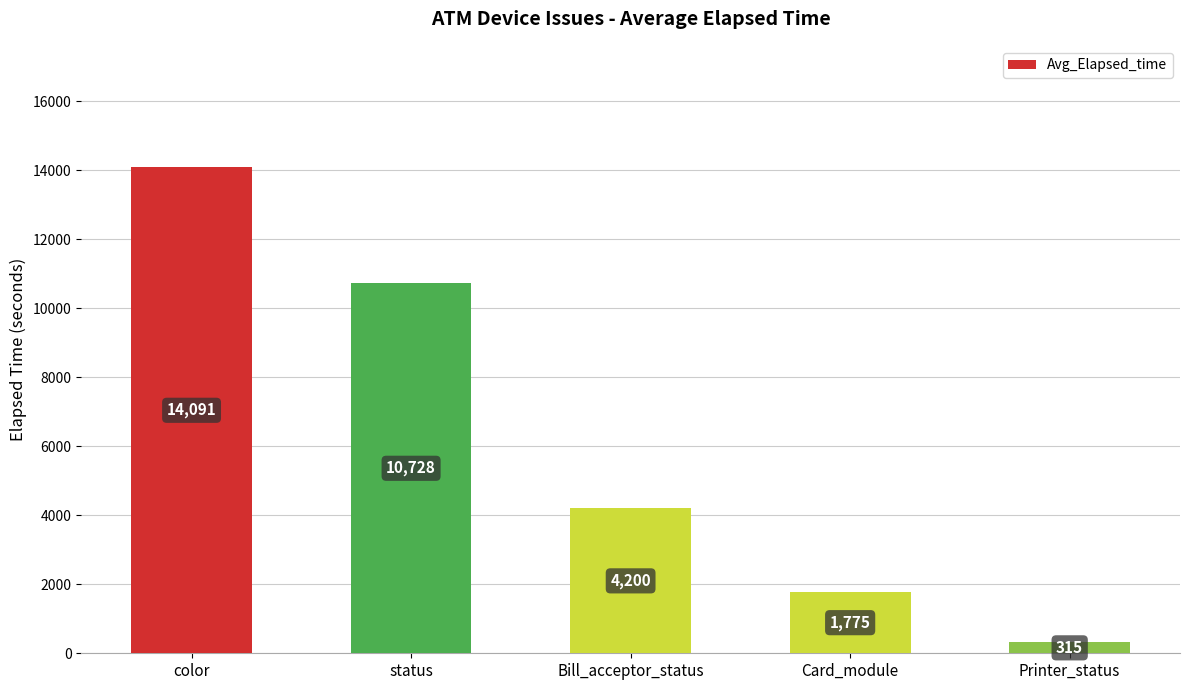

How many bars are there in total?

5